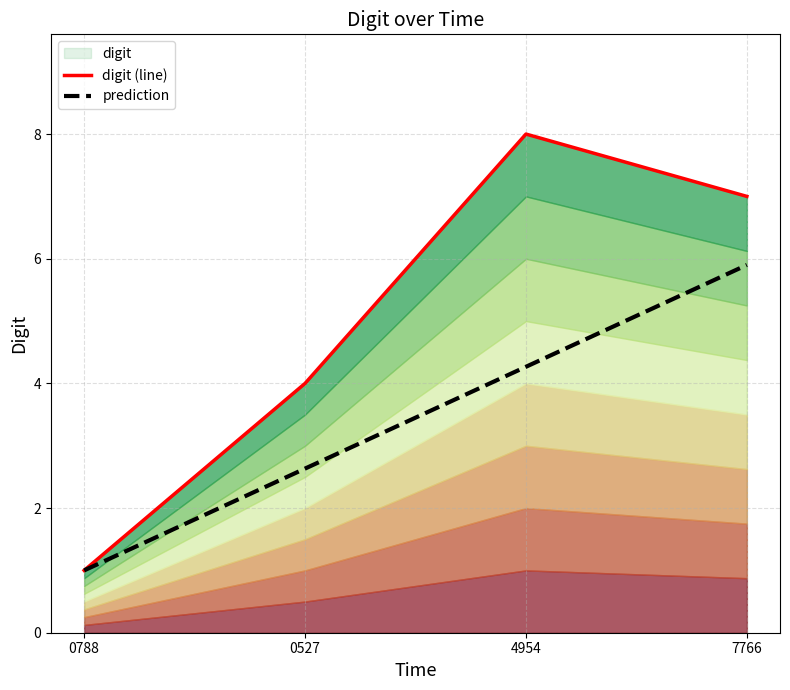

What position from the left is 0788?

1